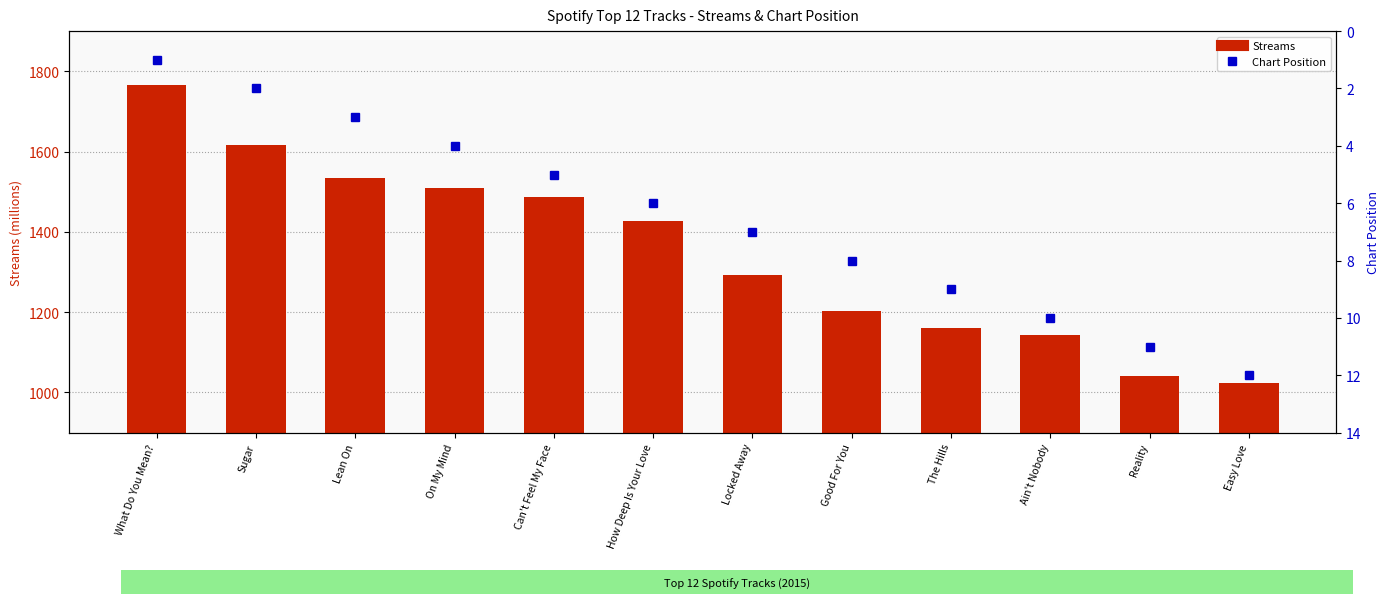

Does the chart contain any negative values?

No